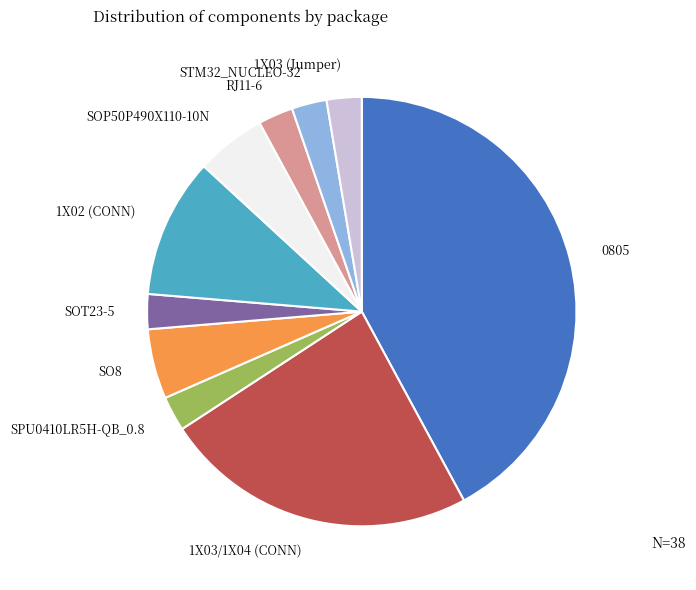

Which category has the biggest portion of the pie?

0805